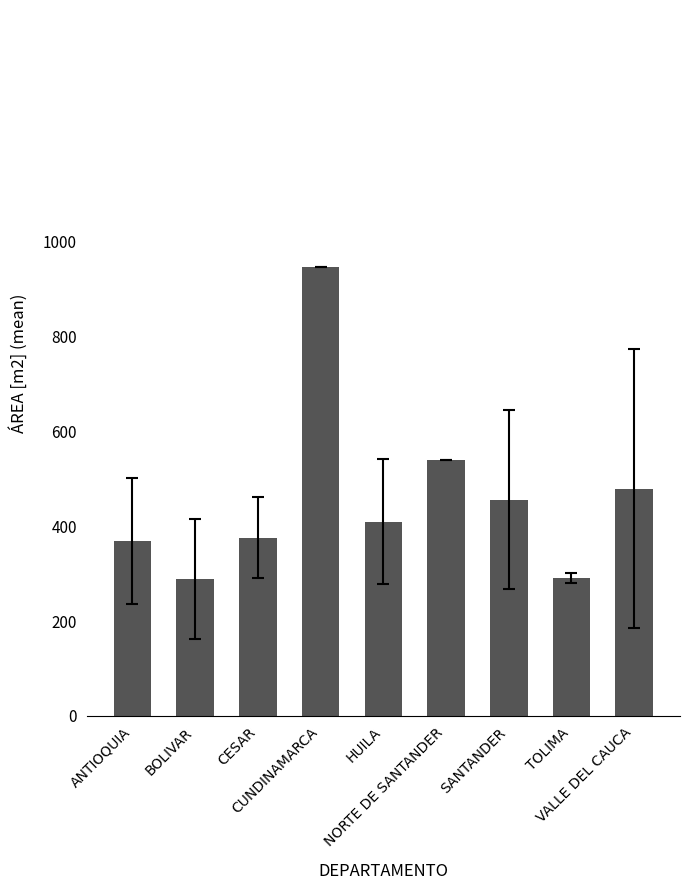

What position from the left is HUILA?

5